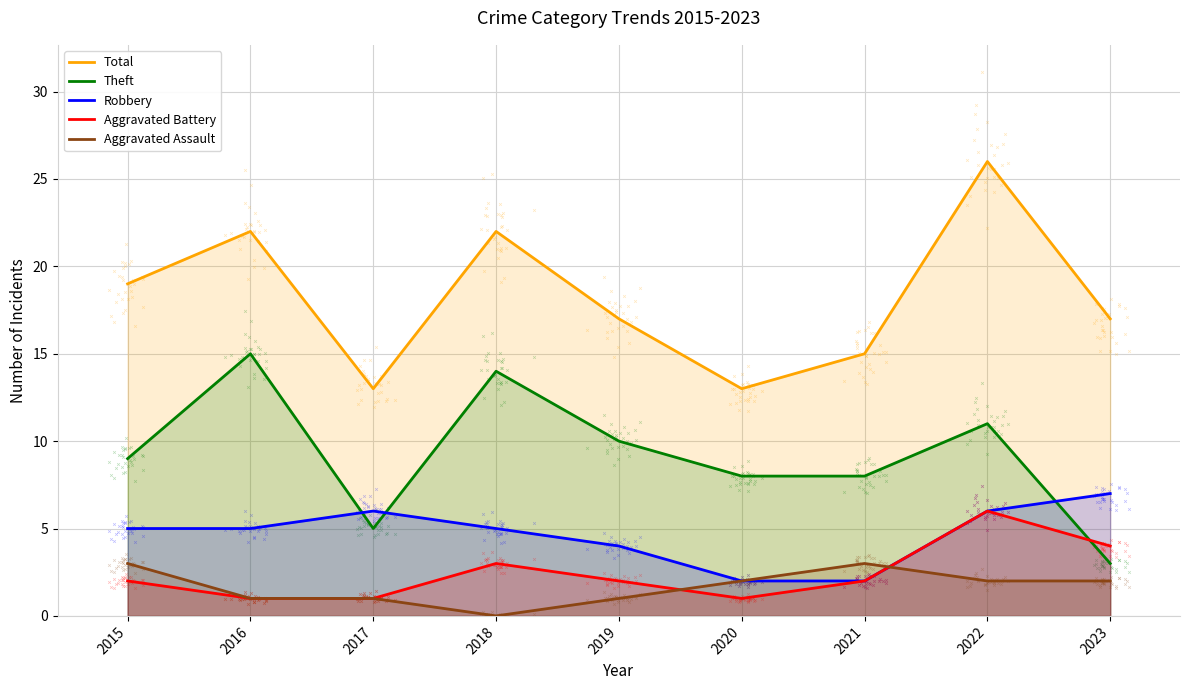

Which series reaches the minimum Y coordinate?

Aggravated Assault